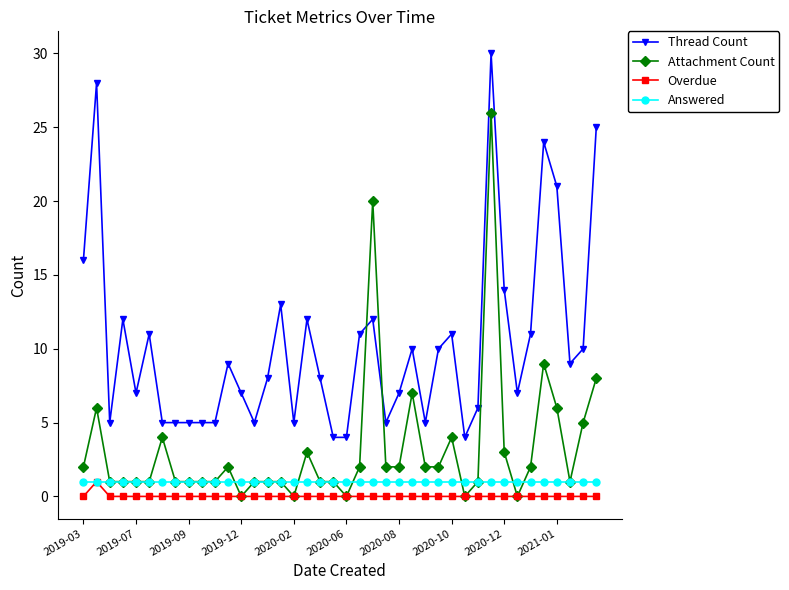

Reading left to right, transcribe all the data shown in this chart.

Thread Count: 16	28	5	12	7	11	5	5	5	5	5	9	7	5	8	13	5	12	8	4	4	11	12	5	7	10	5	10	11	4	6	30	14	7	11	24	21	9	10	25
Attachment Count: 2	6	1	1	1	1	4	1	1	1	1	2	0	1	1	1	0	3	1	1	0	2	20	2	2	7	2	2	4	0	1	26	3	0	2	9	6	1	5	8
Overdue: 0	1	0	0	0	0	0	0	0	0	0	0	0	0	0	0	0	0	0	0	0	0	0	0	0	0	0	0	0	0	0	0	0	0	0	0	0	0	0	0
Answered: 1	1	1	1	1	1	1	1	1	1	1	1	1	1	1	1	1	1	1	1	1	1	1	1	1	1	1	1	1	1	1	1	1	1	1	1	1	1	1	1